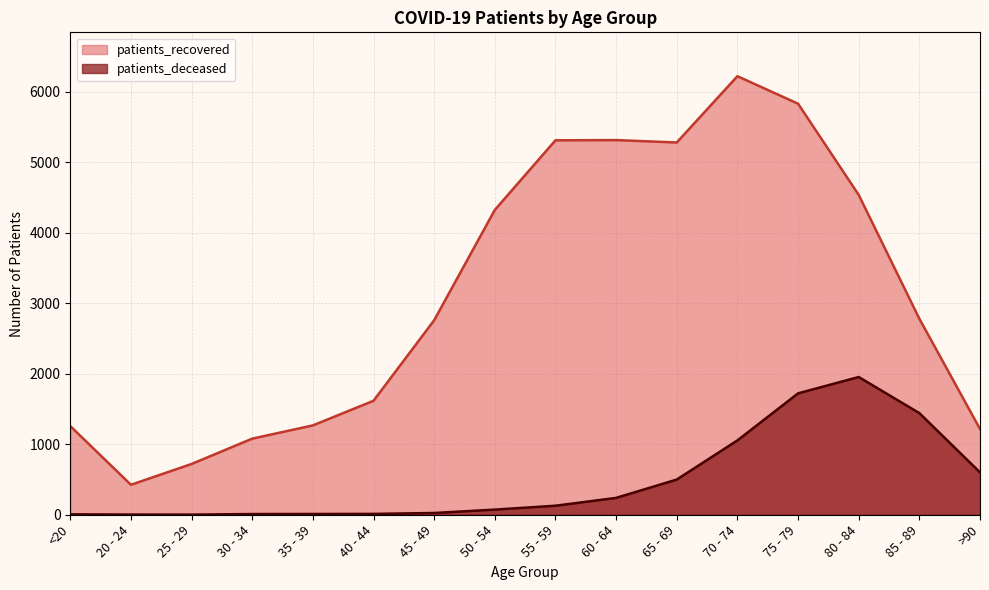

Reading left to right, extract all data points from this chart.

patients_recovered: 1257	425	720	1079	1267	1616	2758	4322	5309	5312	5278	6218	5828	4535	2779	1216
patients_deceased: 6	3	2	10	11	12	25	73	128	239	499	1054	1721	1953	1441	601